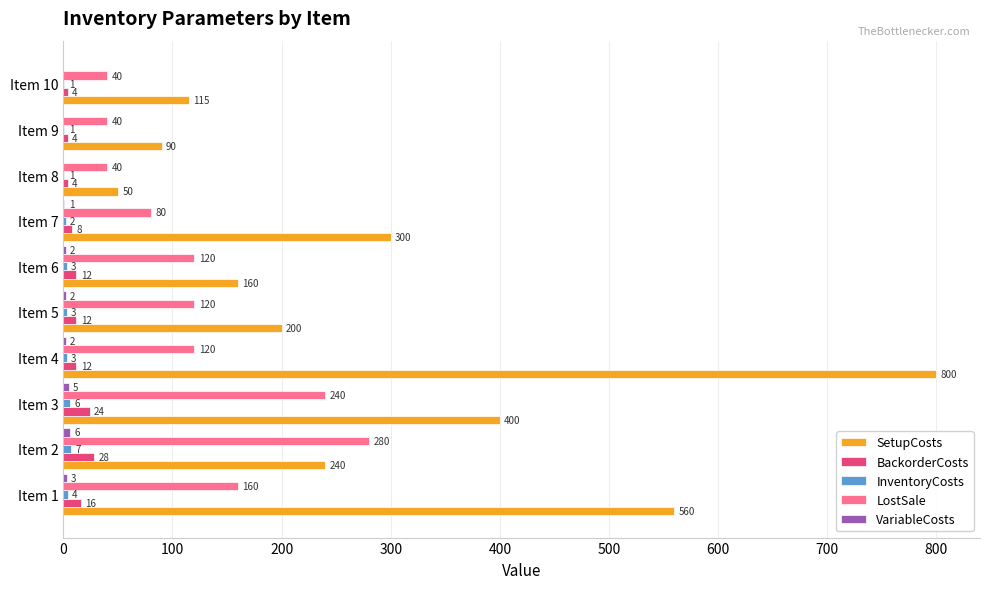

Which series has the largest total across all categories?

SetupCosts